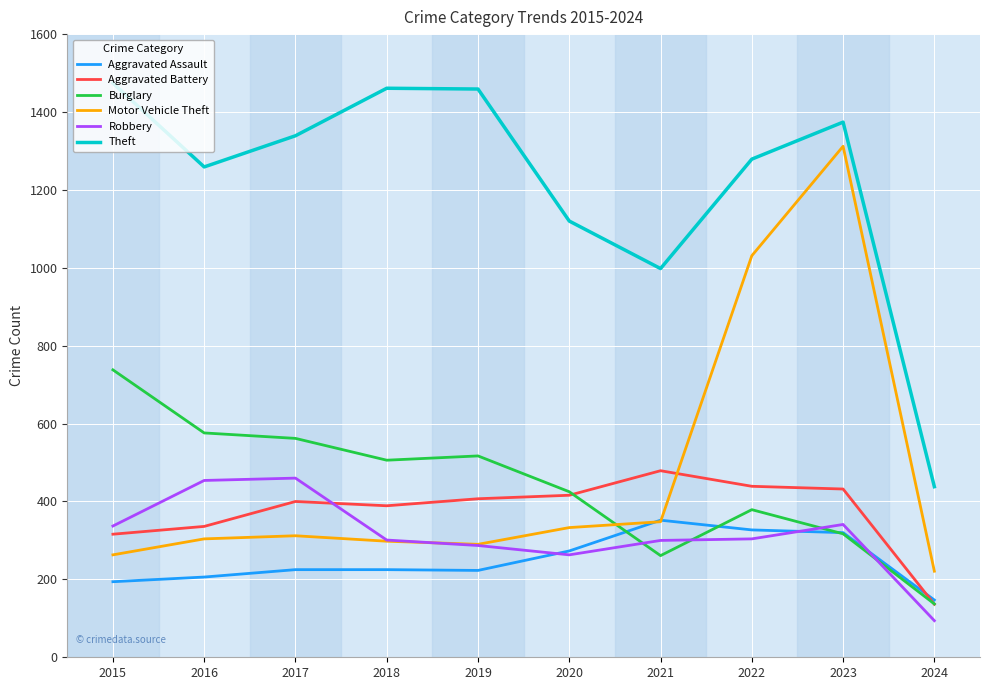

Does the chart display data point markers on the line(s)?

No